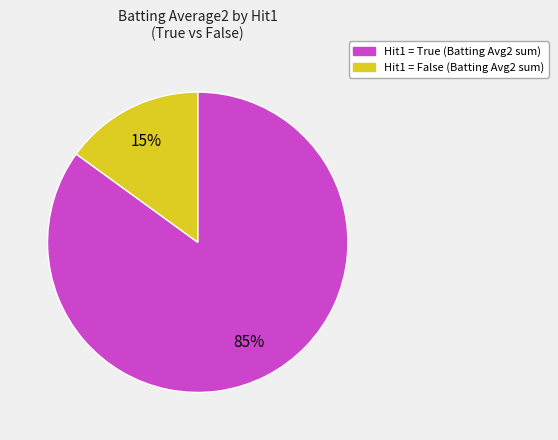

Count the number of slices in the pie.

2